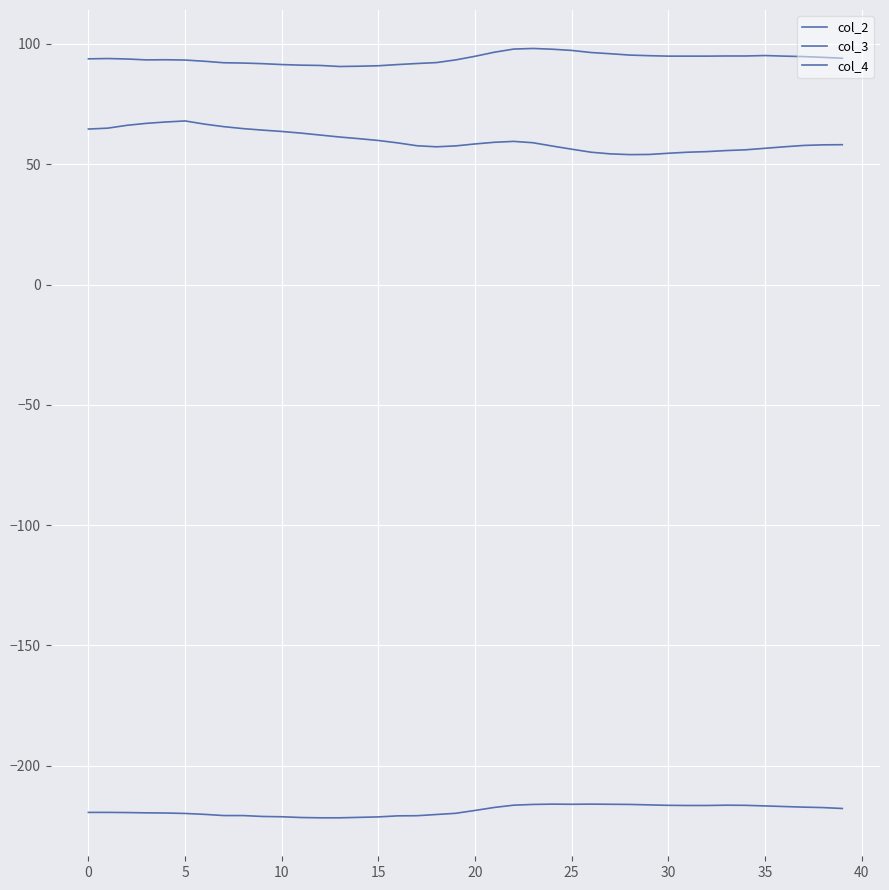

Does the chart have visible grid lines?

Yes